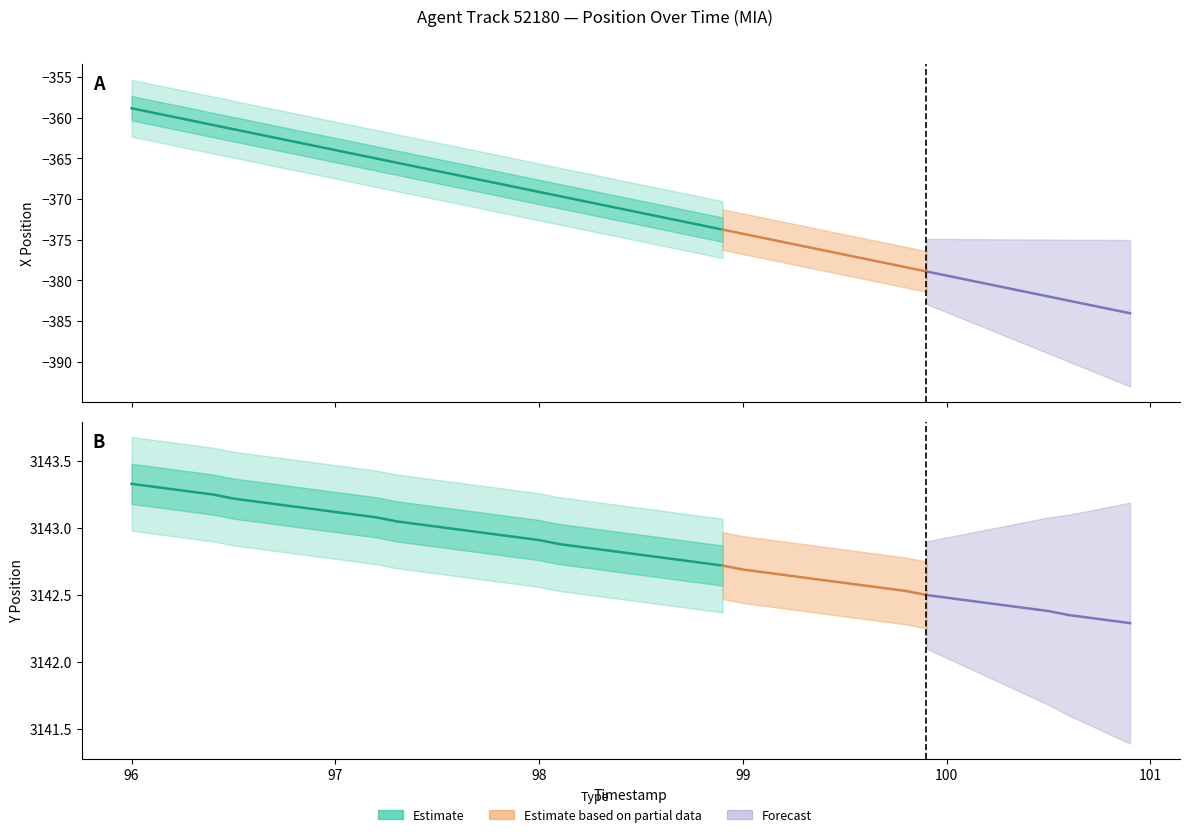

True or false: the data has more than 2 interior local peaks.

False